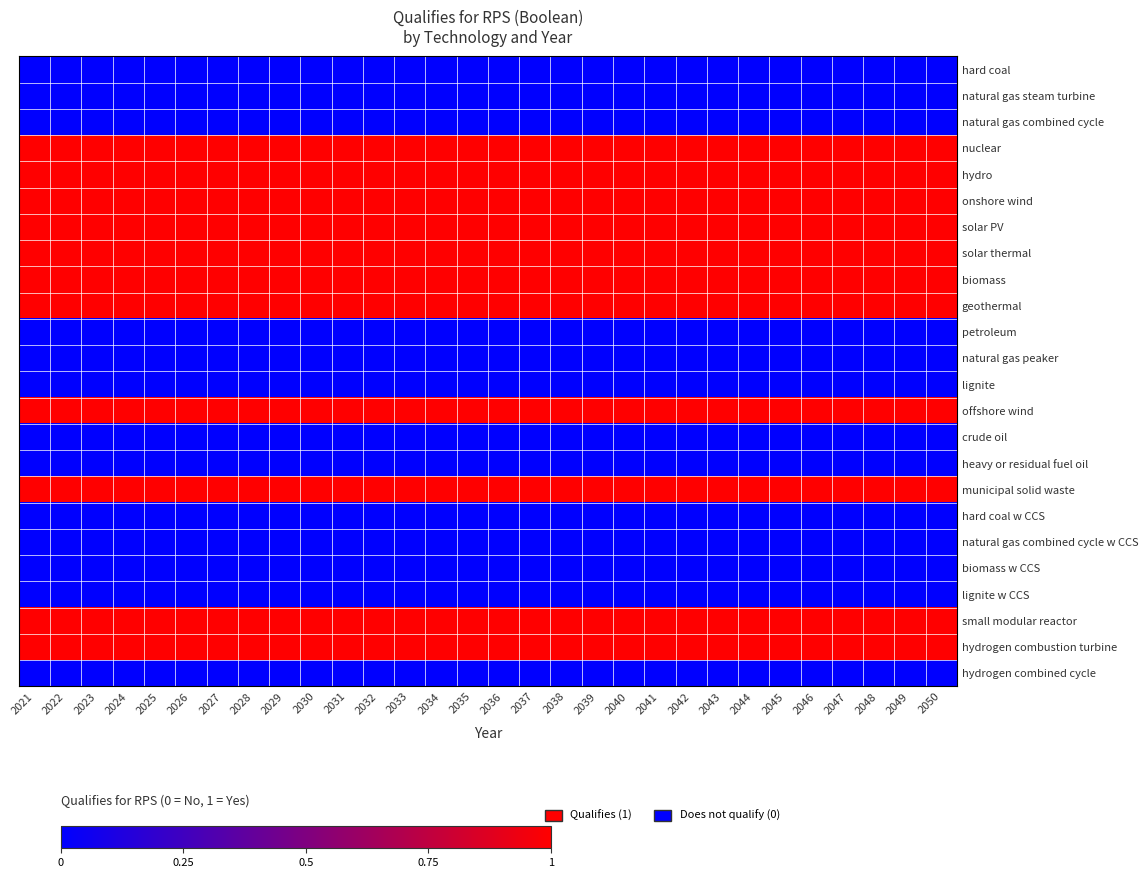

What is the spread (max minus min) of values at 2048?

1